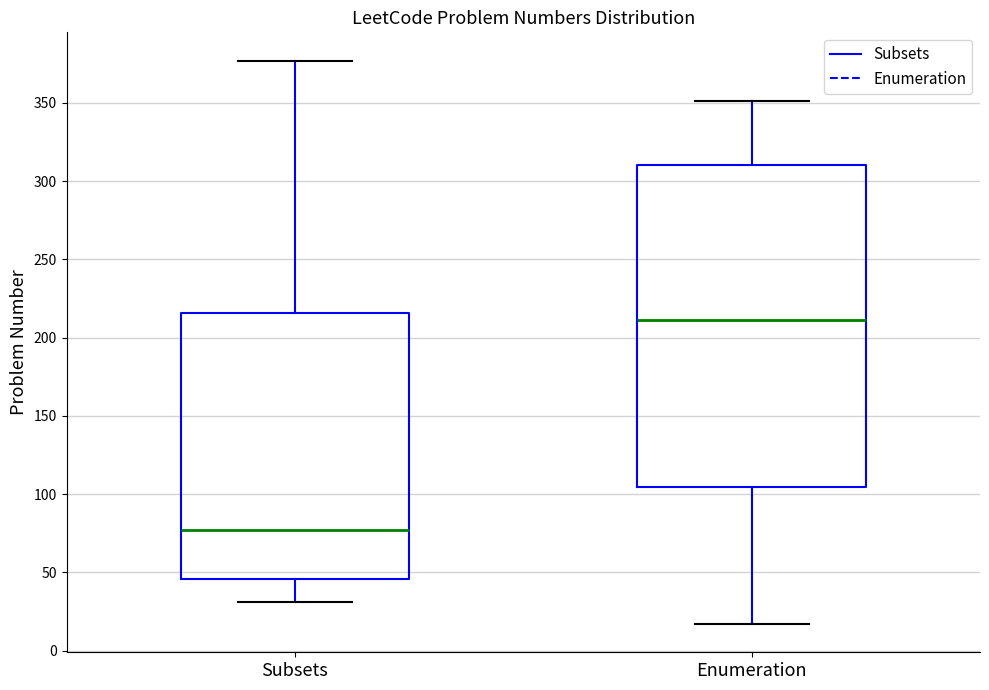

Reading left to right, read every box against the y-axis: the position of its median line, the range the box covers, and the ends of its whiskers. The values are not printed on the chart, so give them approximately, as read against the axis.

Subsets: median 75, box 45 to 215, whiskers 30 to 375
Enumeration: median 210, box 105 to 310, whiskers 15 to 350